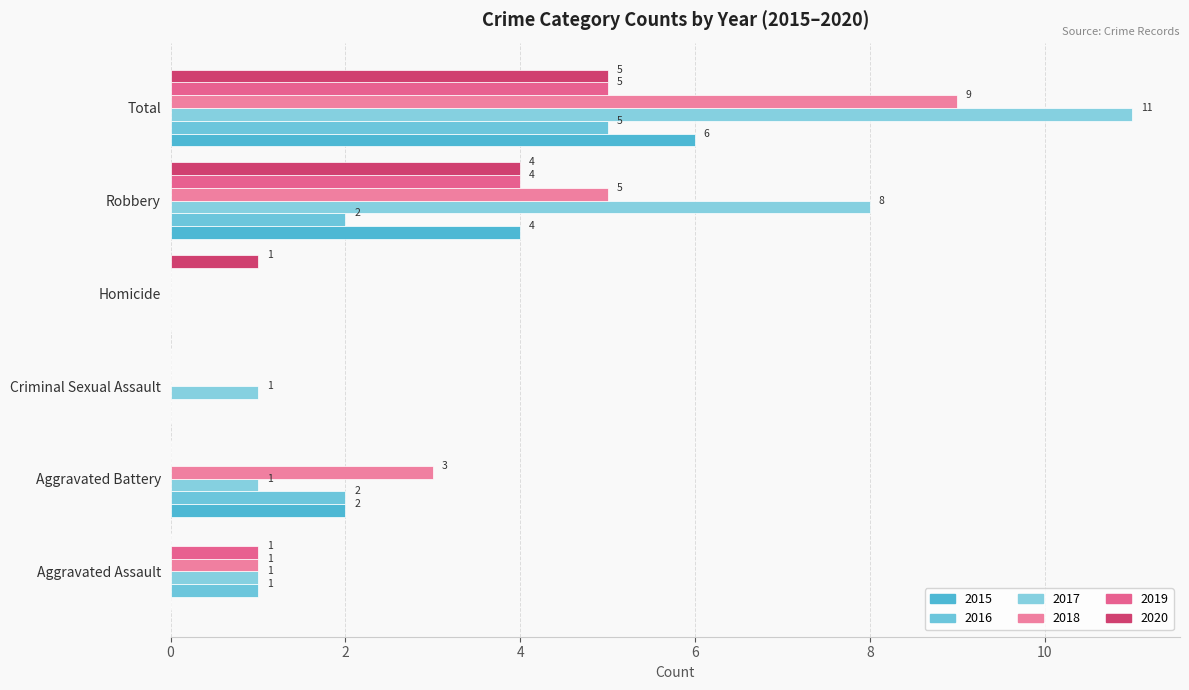

At which category is the sum across all series the highest?

Total